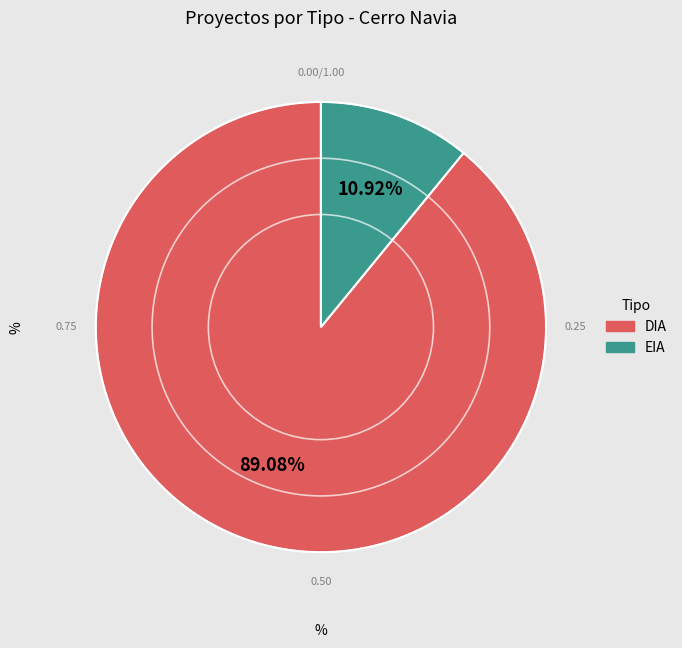

Between DIA and EIA, which is larger?

DIA